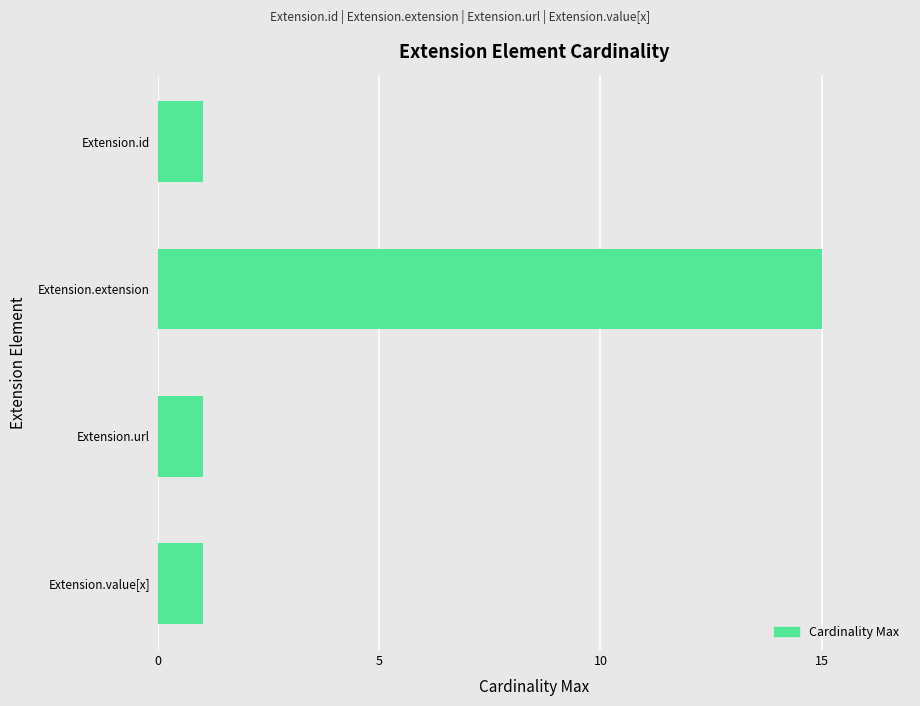

What is the ratio of the value at Extension.url to the value at Extension.id?

1.0